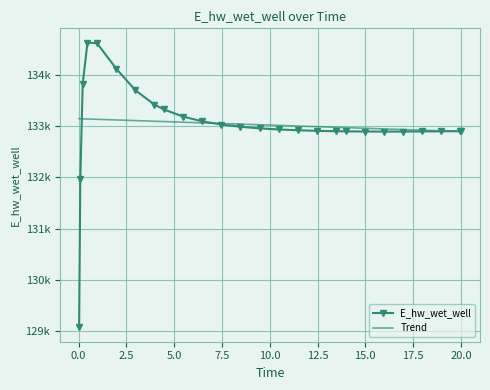

Reading left to right, what are all the values shown in this chart?

E_hw_wet_well: 129070.3	131969.9	133825.8	134627.7	134614.9	134120.5	133699.3	133418.6	133322.6	133184.0	133091.9	133029.3	132985.7	132954.8	132932.7	132917.0	132905.9	132898.6	132896.0	132892.8	132891.5	132891.8	132893.6	132896.5	132900.4	132900.6
Trend: 133142.5	133141.7	133140.2	133137.0	133130.8	133118.3	133105.9	133093.4	133087.2	133074.7	133062.2	133049.7	133037.3	133024.8	133012.3	132999.9	132987.4	132974.9	132968.7	132956.2	132943.7	132931.3	132918.8	132906.3	132893.9	132893.5